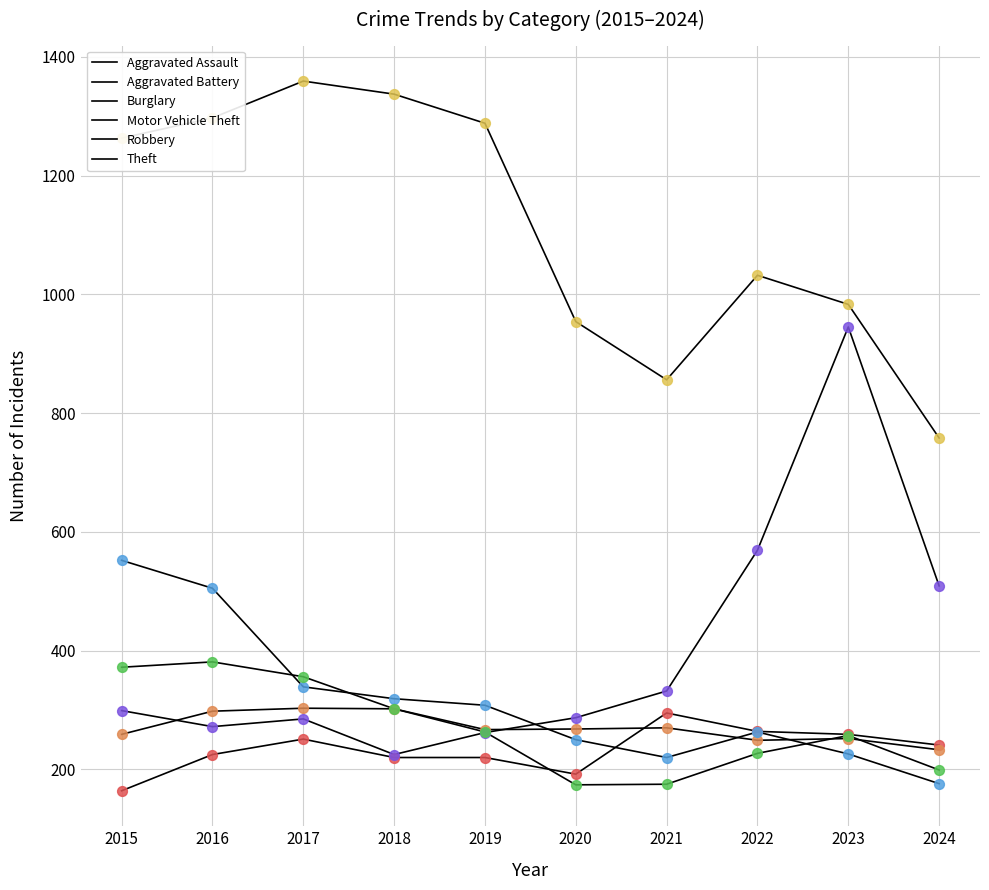

Is the value of Robbery at 2018 greater than the value of Theft at 2019?

No